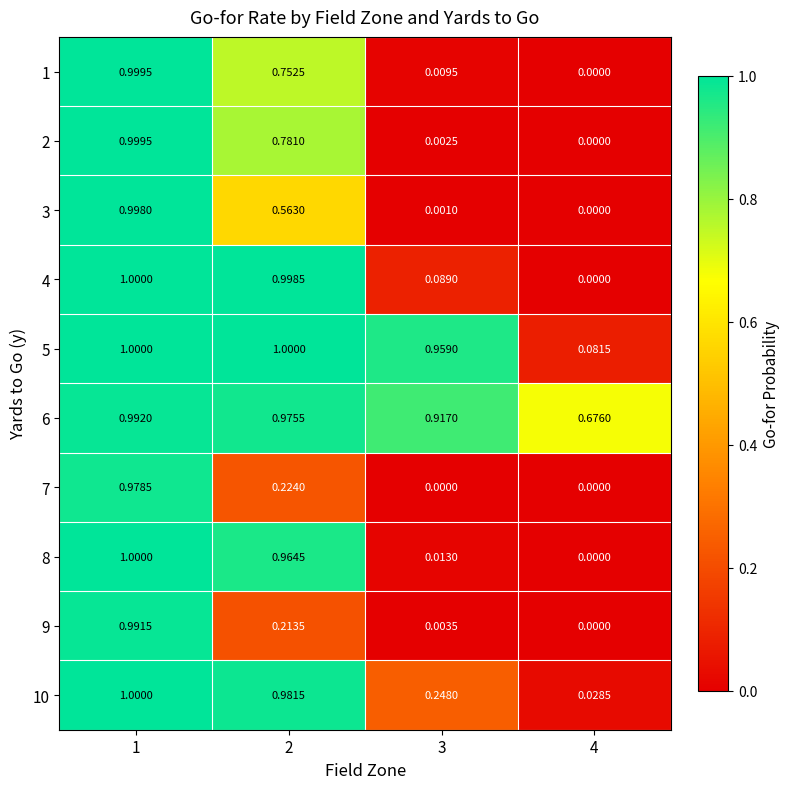

Is the value of 8 at 4 greater than the value of 10 at 4?

No